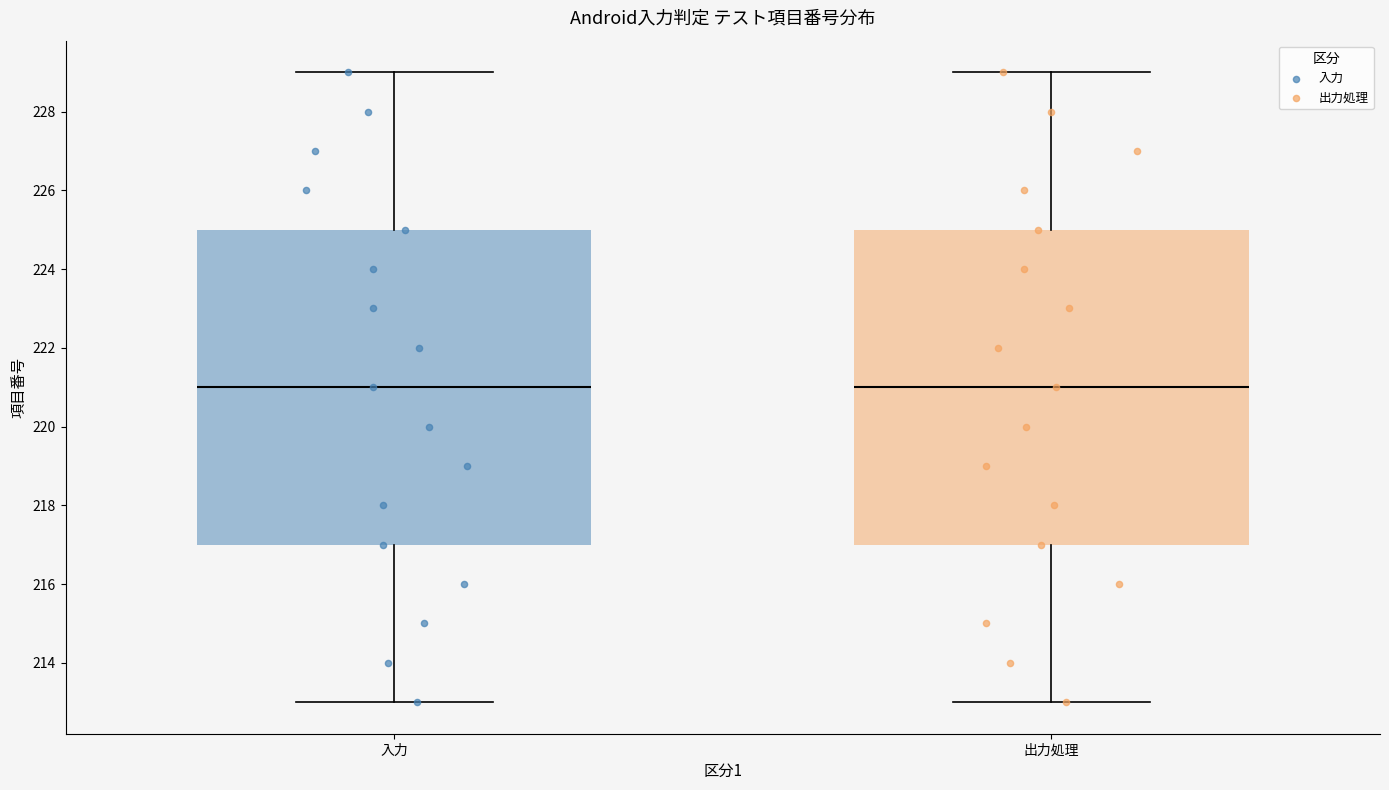

Where is the lower edge of the box for 入力 on the y-axis? The values are not printed on the chart, so give them approximately, as read against the axis.

217